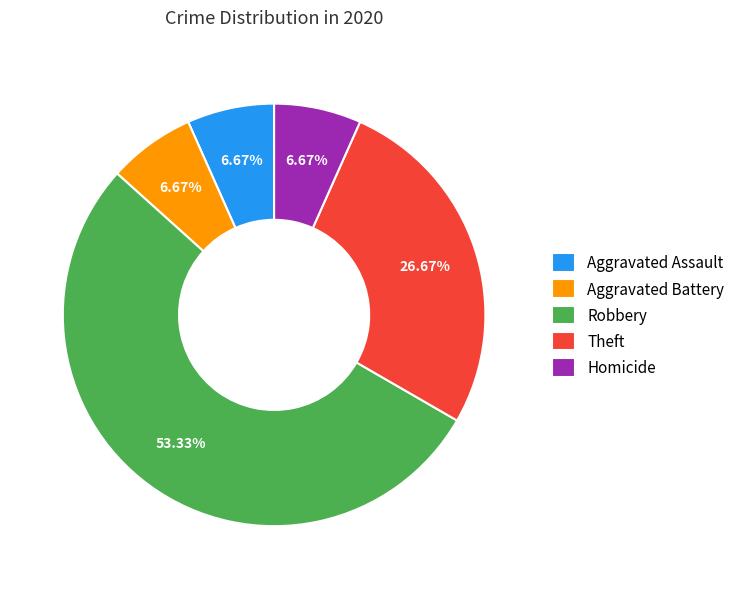

Between Aggravated Assault and Theft, which is larger?

Theft